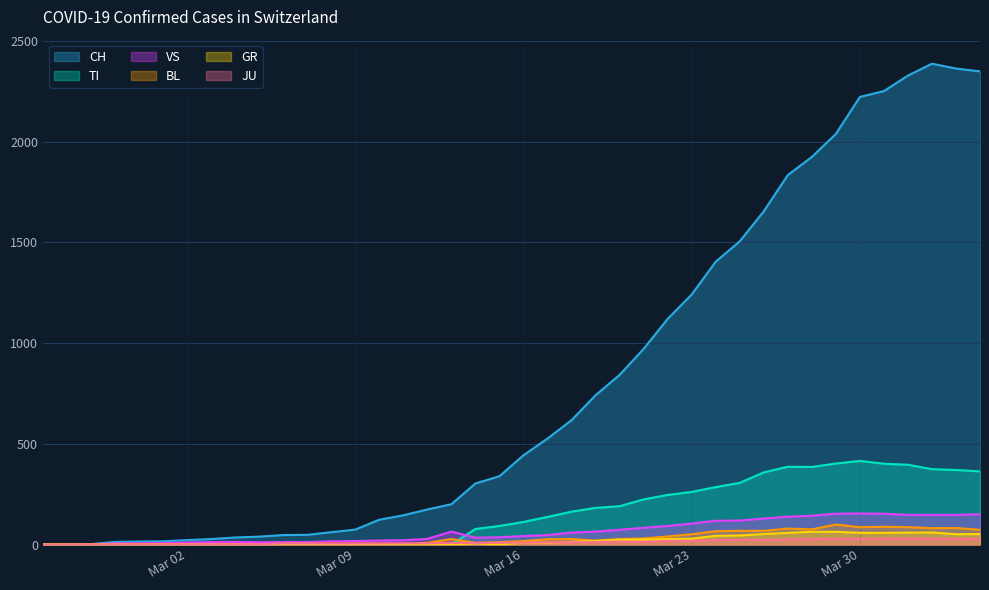

True or false: JU and TI intersect in this chart.

True